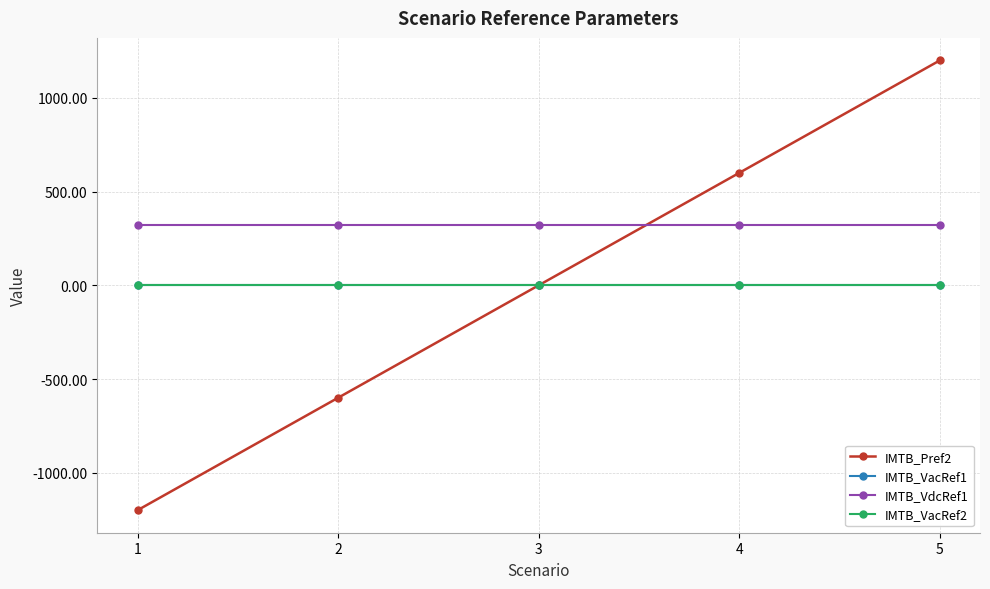

How many times do IMTB_Pref2 and IMTB_VacRef2 cross each other?

1